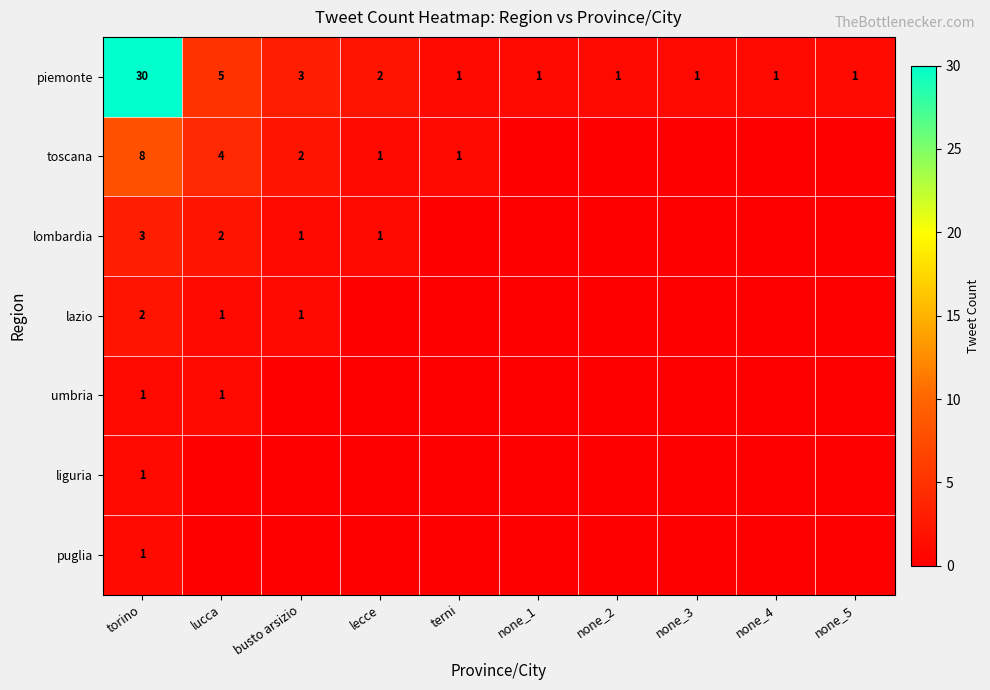

What is the maximum value for piemonte?

30